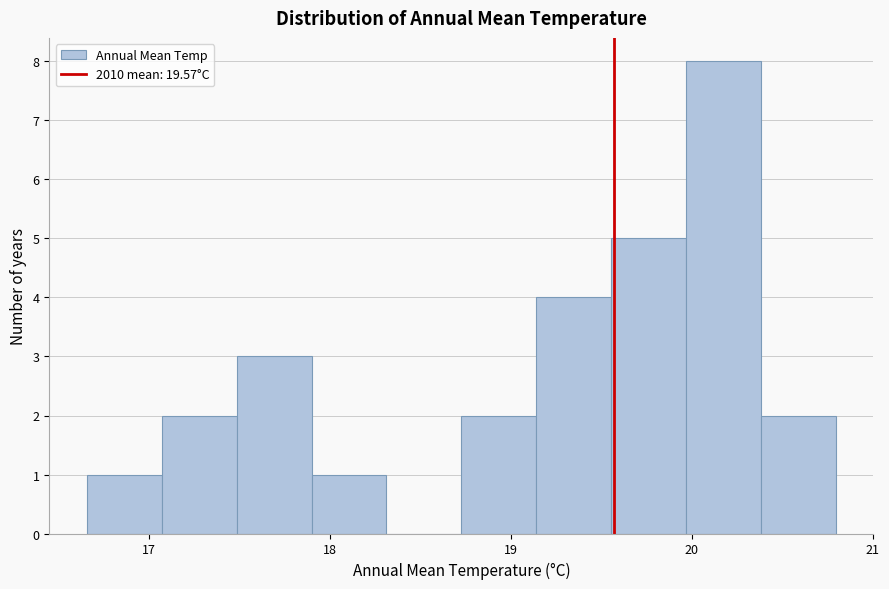

Reading left to right, list every bar in this chart as the range it spans on the x-axis followed by its height. Neither the bar edges nor the heights are printed on the chart, so give them approximately, as read against the axes.

16.7 to 17.1: 1
17.1 to 17.5: 2
17.5 to 17.9: 3
17.9 to 18.3: 1
18.3 to 18.7: 0
18.7 to 19.1: 2
19.1 to 19.6: 4
19.6 to 20.0: 5
20.0 to 20.4: 8
20.4 to 20.8: 2